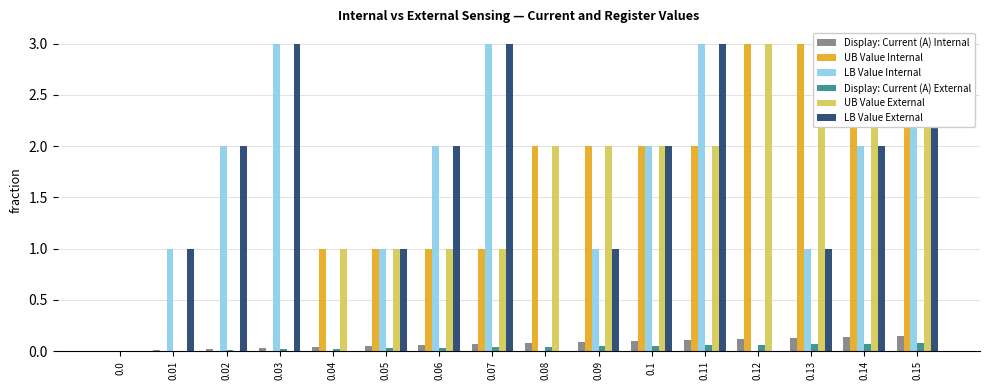

What is the spread (max minus min) of values at 0.03?

3.0